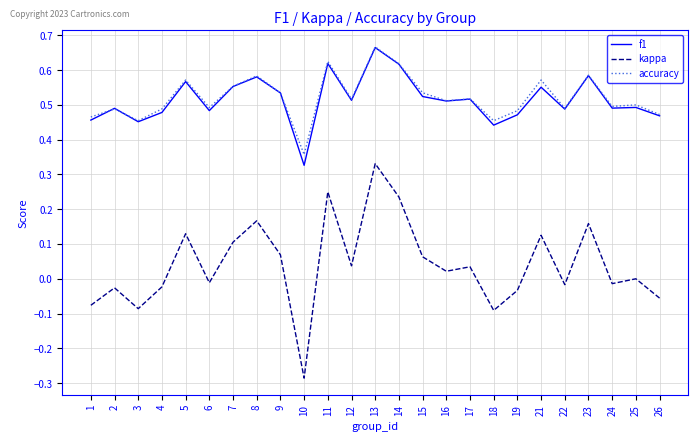

How many lines are shown in the chart?

3